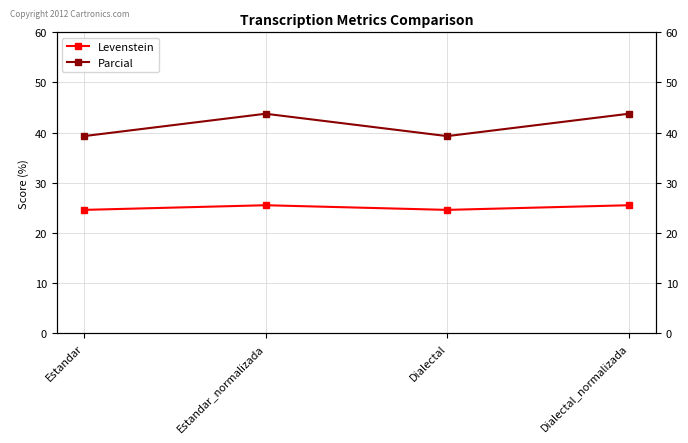

How many data points in Levenstein are above 25?

2